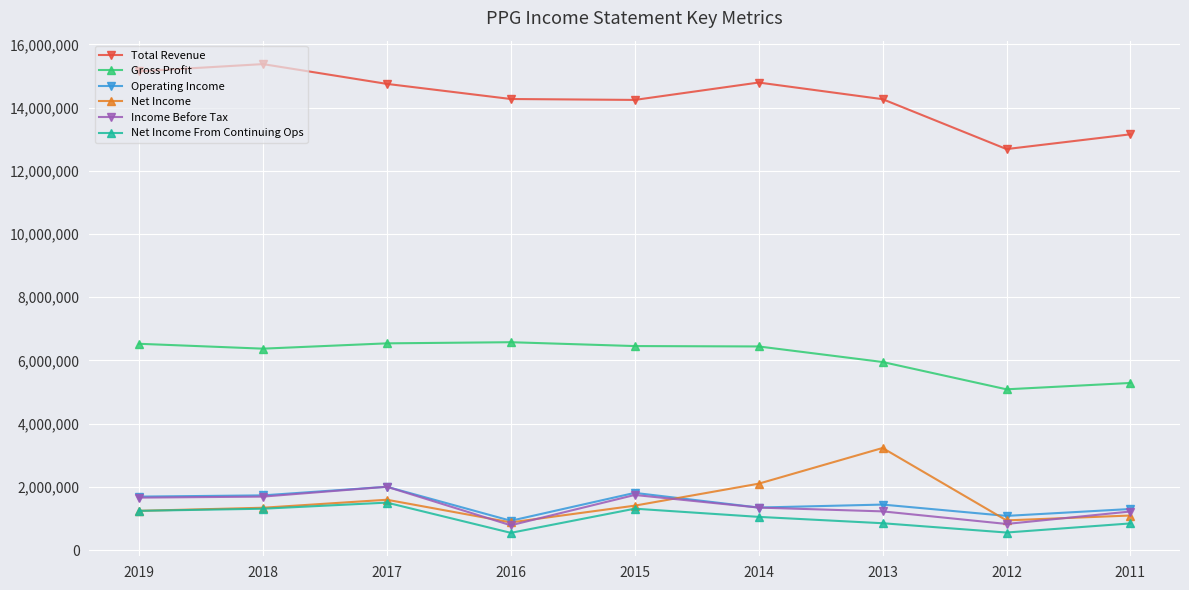

What is the lowest value of the Net Income From Continuing Ops series?

547000